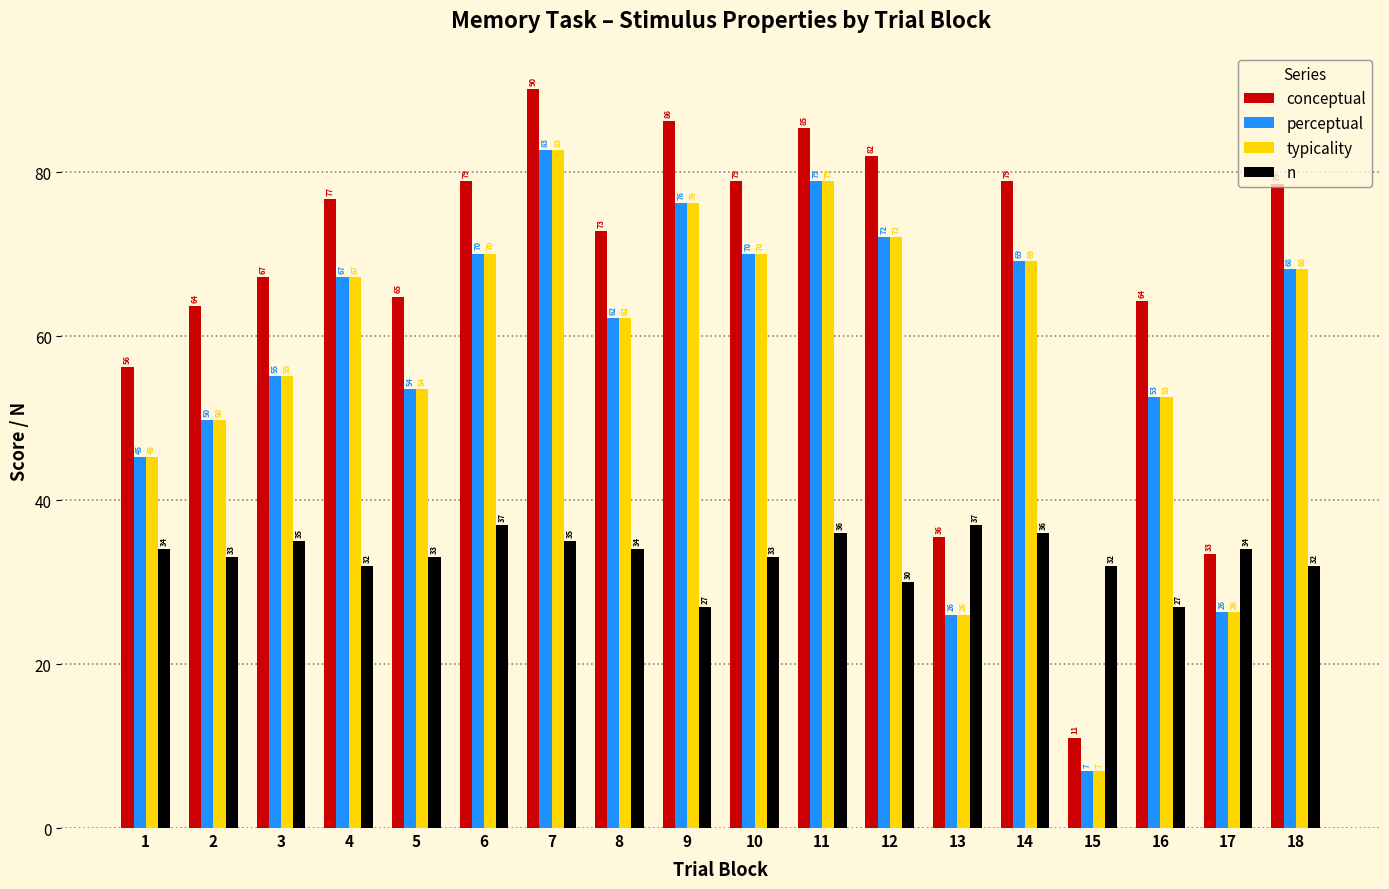

What is the average value of the perceptual series?

57.4